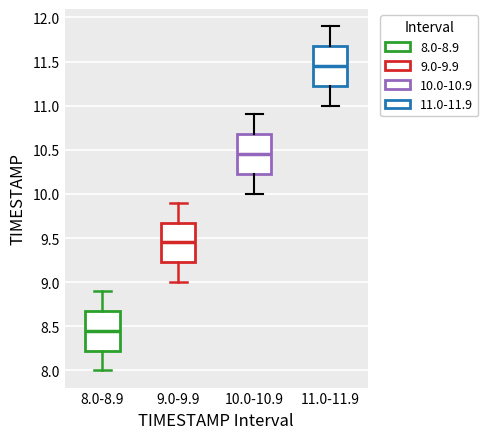

Reading left to right, read every box against the y-axis: the position of its median line, the range the box covers, and the ends of its whiskers. The values are not printed on the chart, so give them approximately, as read against the axis.

8.0-8.9: median 8.45, box 8.25 to 8.70, whiskers 8.00 to 8.90
9.0-9.9: median 9.45, box 9.25 to 9.70, whiskers 9.00 to 9.90
10.0-10.9: median 10.45, box 10.25 to 10.70, whiskers 10.00 to 10.90
11.0-11.9: median 11.45, box 11.25 to 11.70, whiskers 11.00 to 11.90